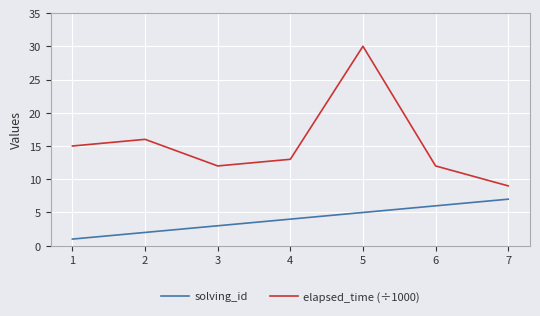

How many solving_id values are between 2 and 6?

5